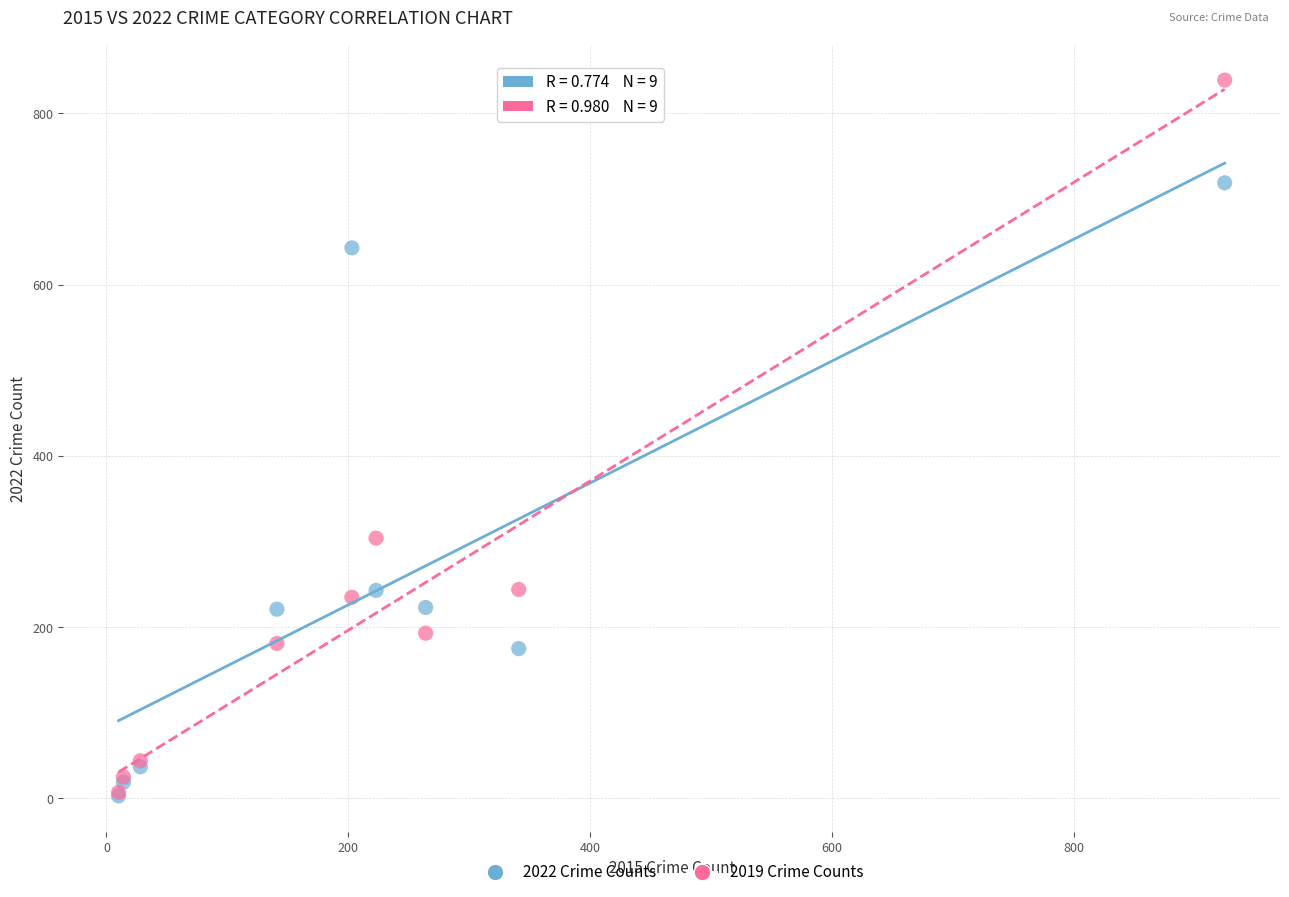

What are all the series names shown in the legend?

2022 Crime Counts, 2019 Crime Counts